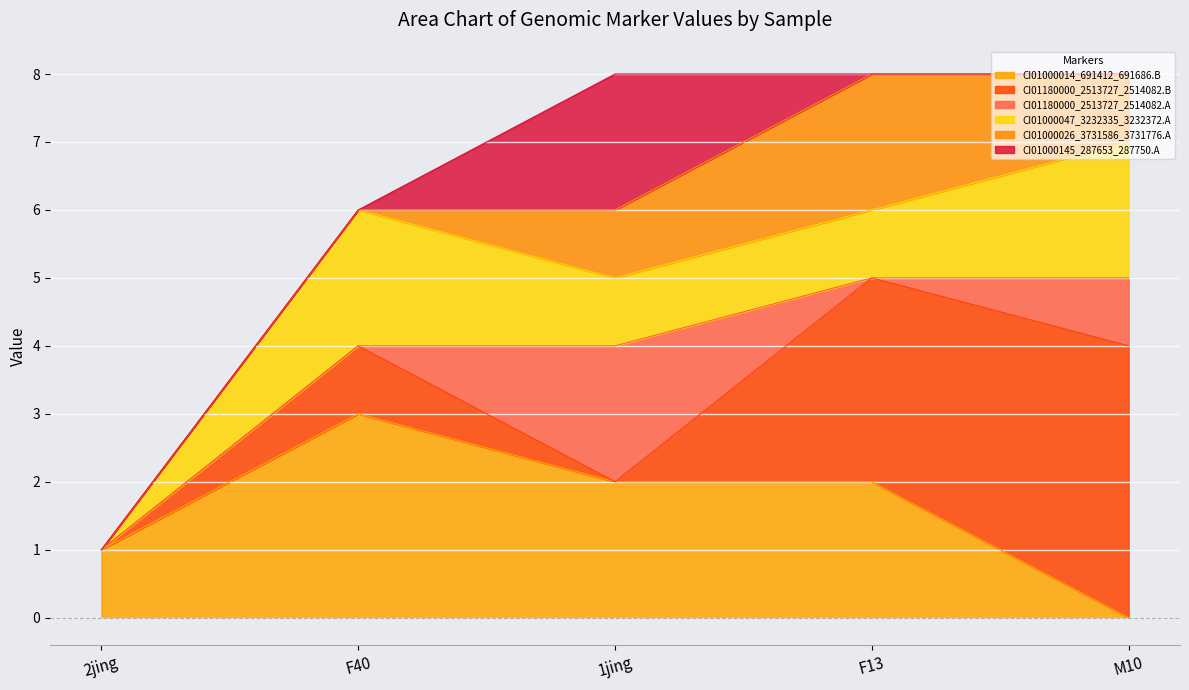

What is the sum of the CI01000014_691412_691686.B values at F13 and 2jing?

3